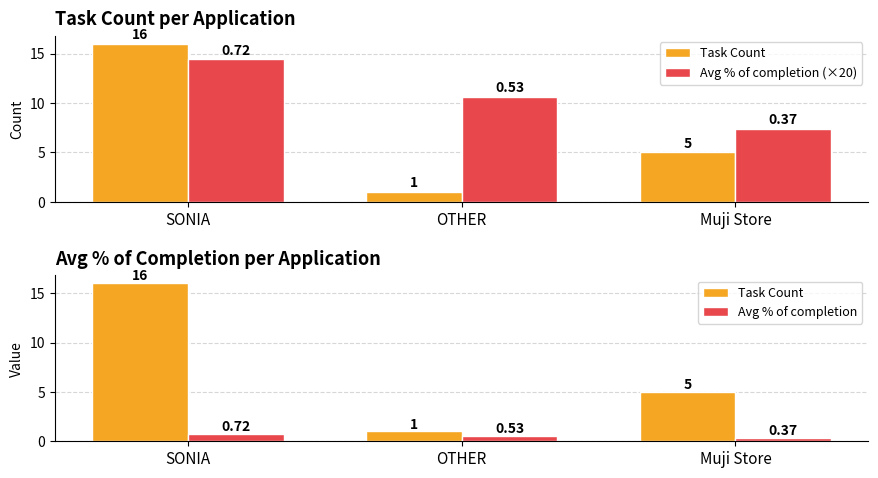

Which series has the largest range (max minus min)?

Task Count